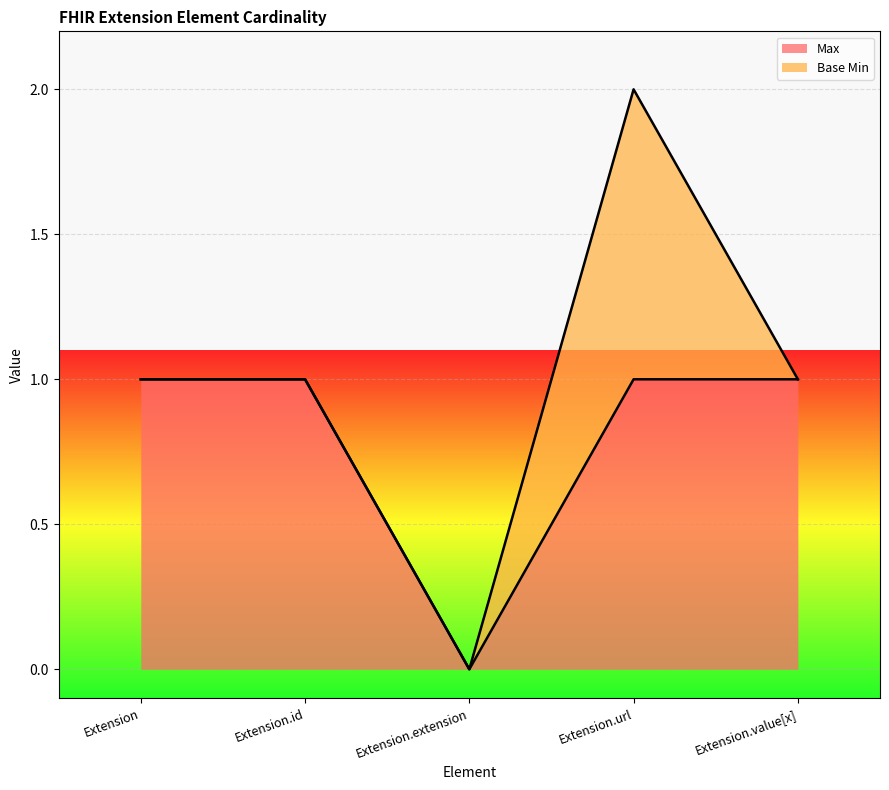

What is the label of the 3rd point from the right?

Extension.extension